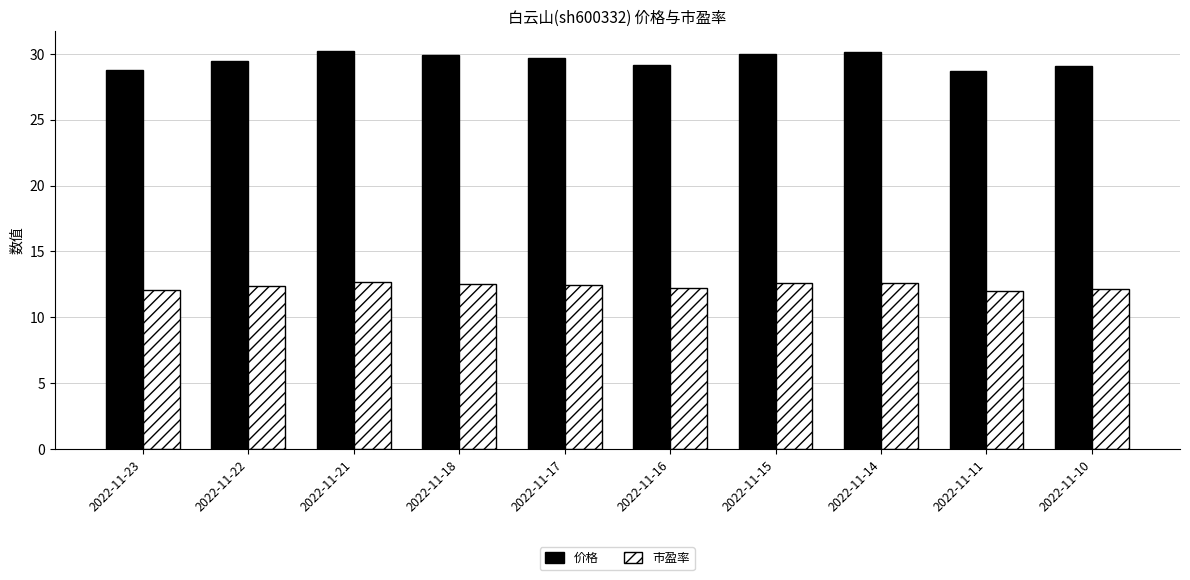

Which series changed the most between 2022-11-15 and 2022-11-10?

价格